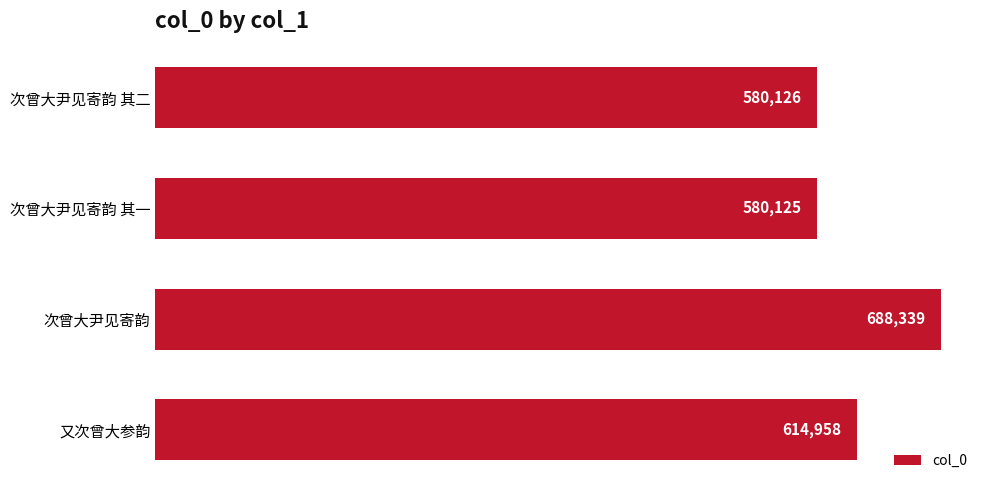

Rank the categories by value from lowest to highest.

次曾大尹见寄韵 其一, 次曾大尹见寄韵 其二, 又次曾大参韵, 次曾大尹见寄韵